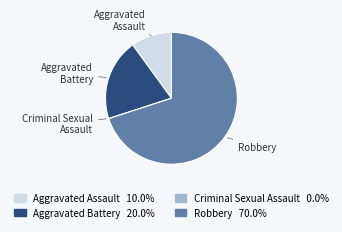

Do Aggravated Assault and Robbery together represent more than half of the pie?

Yes